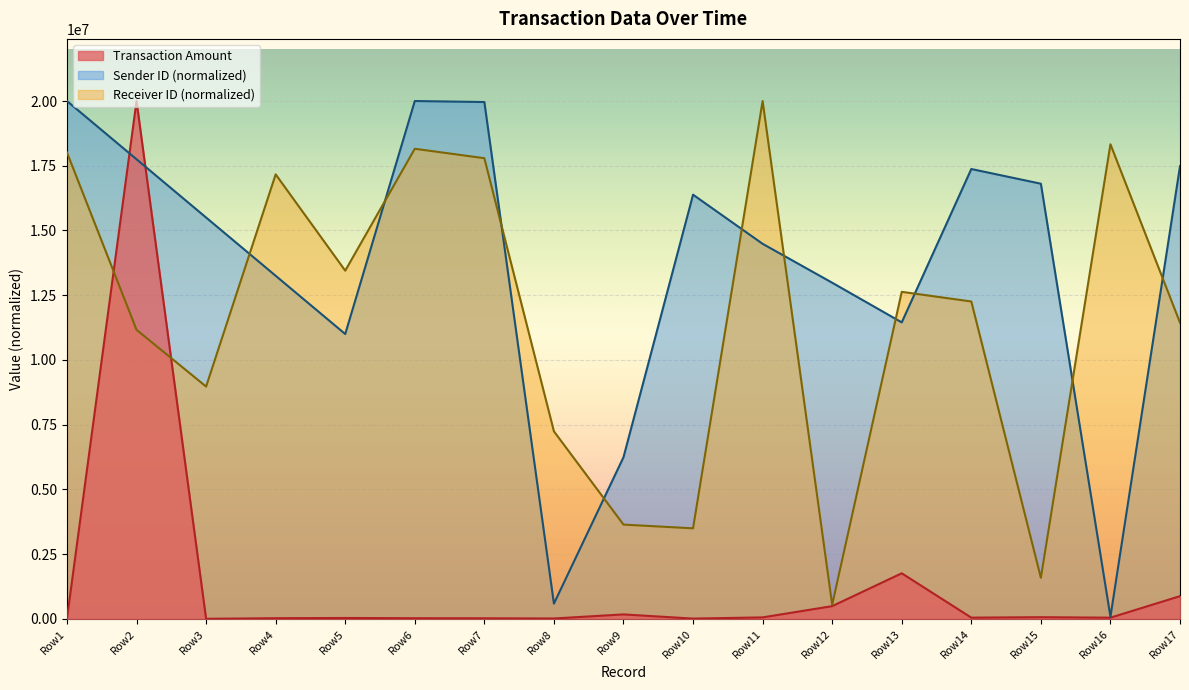

At which label is Sender ID (normalized) closest to 10039384?

Row5